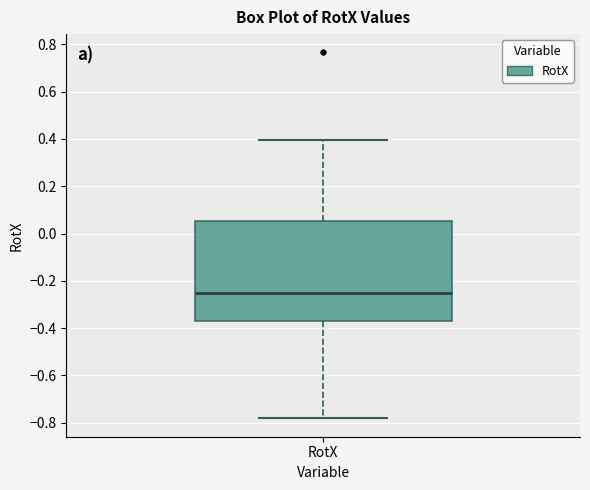

Read this box plot against the y-axis: the position of the median line, the range covered by the box, and the ends of both whiskers. The values are not printed on the chart, so give them approximately, as read against the axis.

median -0.26, box -0.38 to 0.06, whiskers -0.78 to 0.40